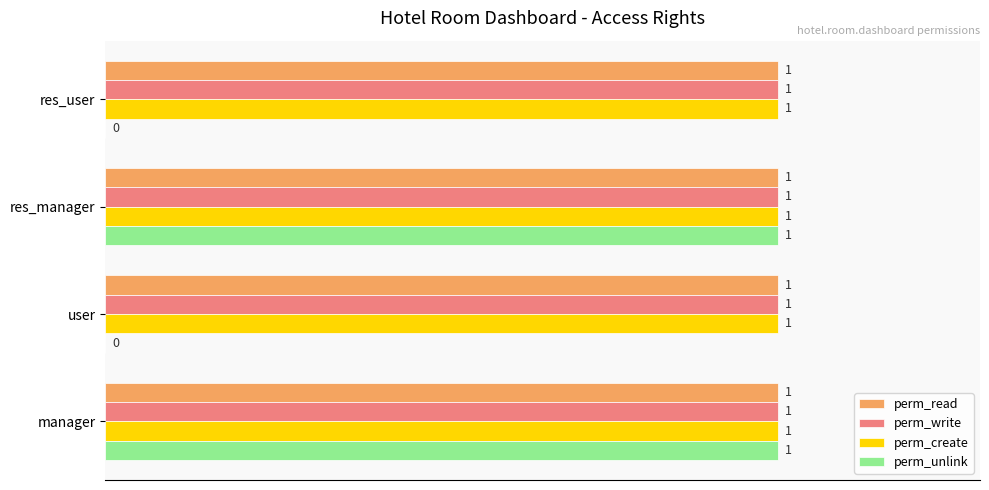

What is the sum of all perm_write values?

4